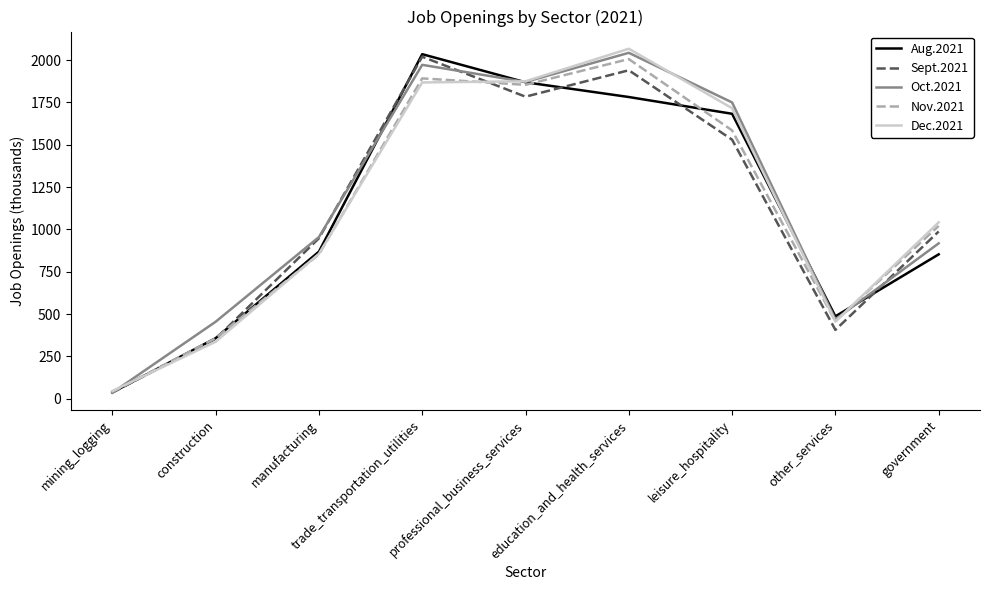

What is the total value across all series at professional_business_services?

9253